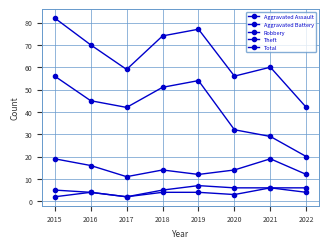

The value of Robbery at 2020 is 8. True or false?

False